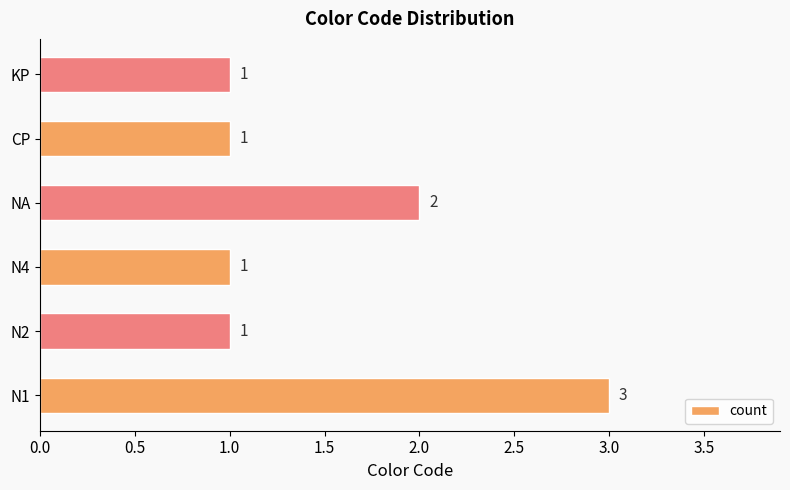

What is the greatest value displayed?

3